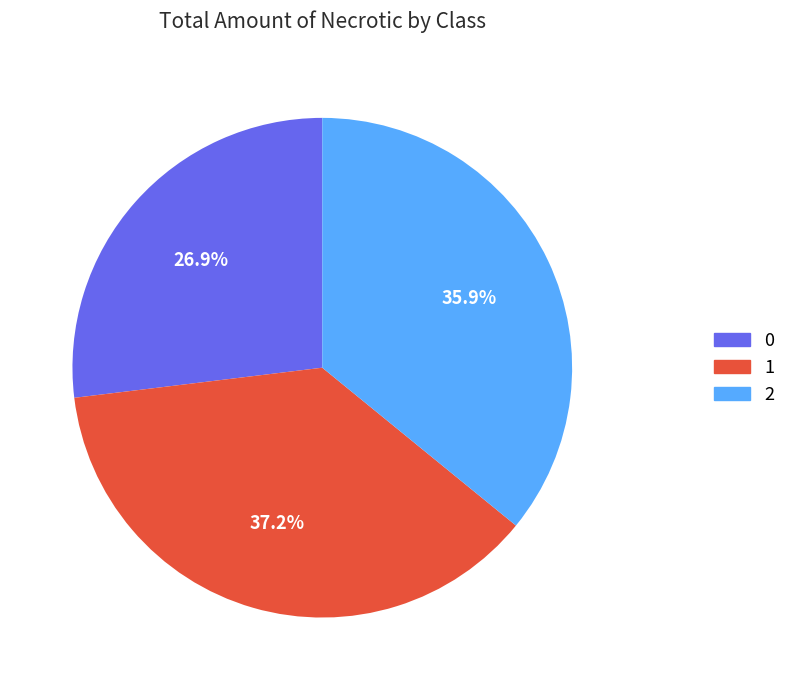

Rank the categories by value from lowest to highest.

0, 2, 1